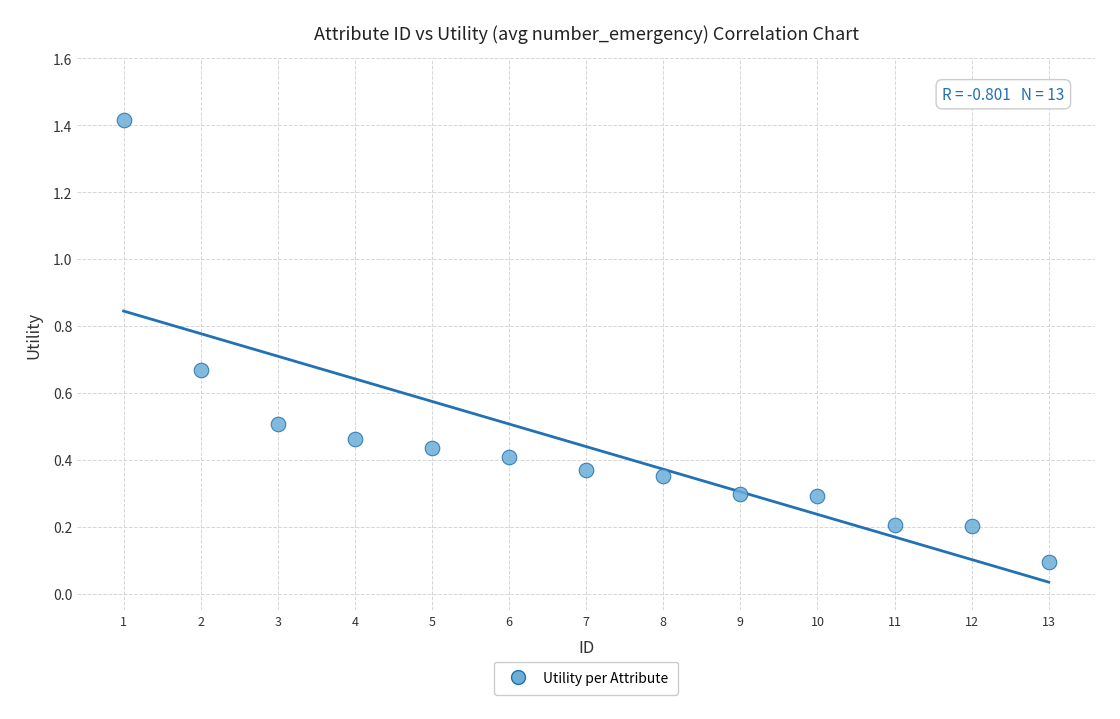

What is the range of Y values (max minus min)?

1.3